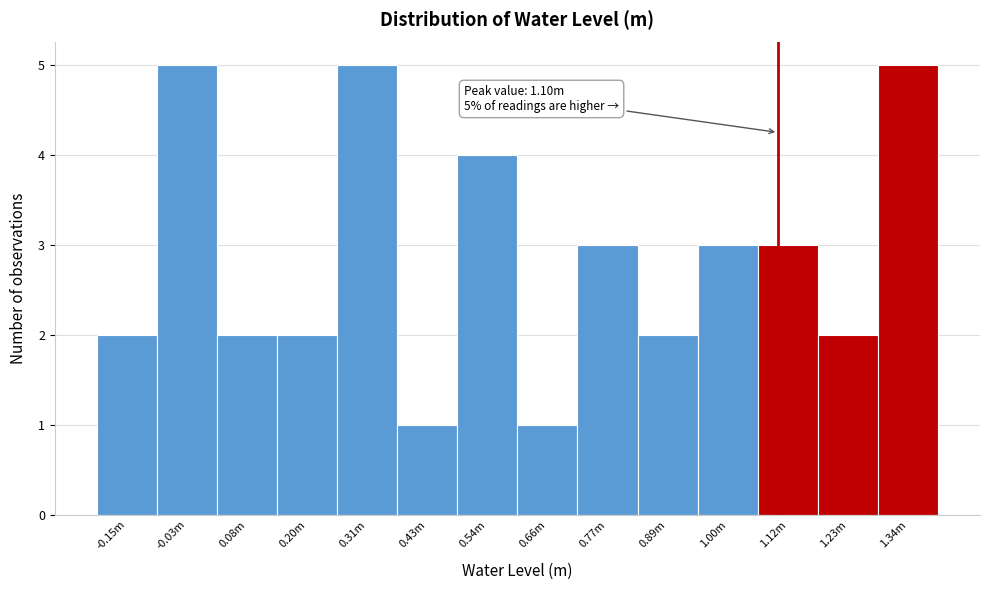

Reading right to left, transcribe all the data shown in this chart.

1.34m=5	1.23m=2	1.12m=3	1.00m=3	0.89m=2	0.77m=3	0.66m=1	0.54m=4	0.43m=1	0.31m=5	0.20m=2	0.08m=2	-0.03m=5	-0.15m=2